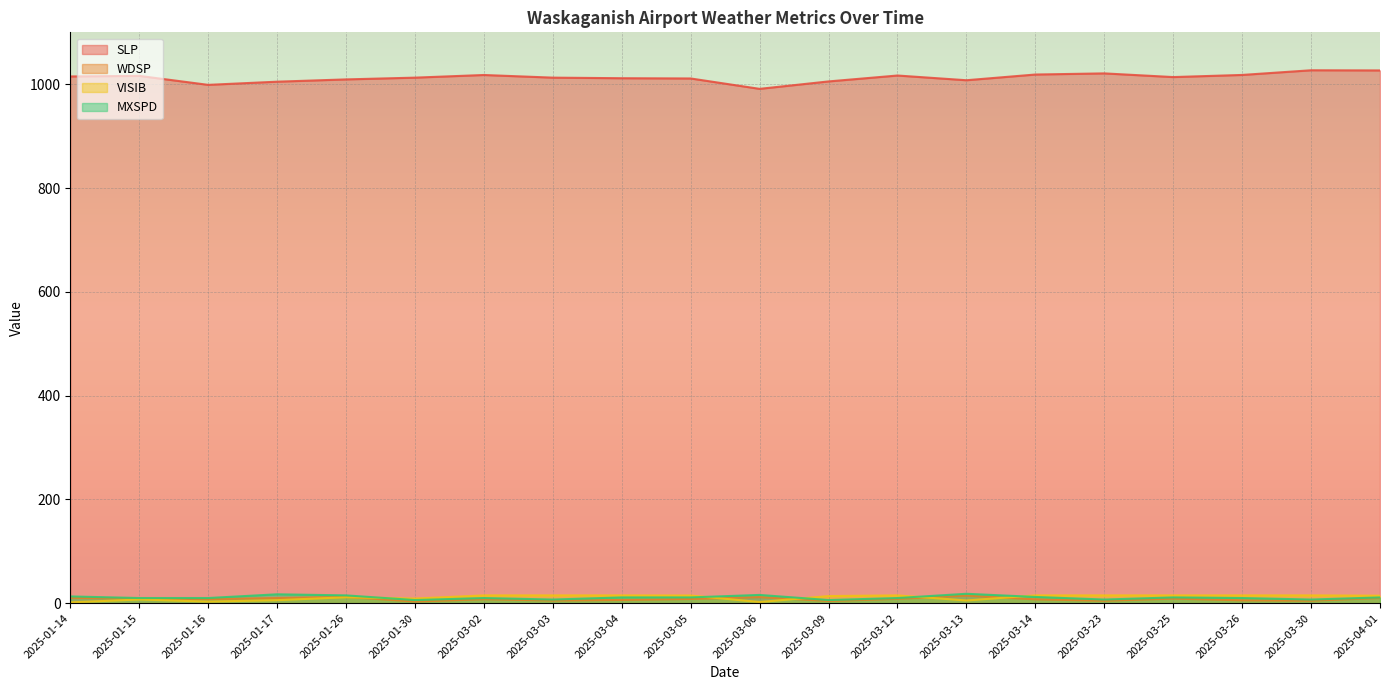

Does the chart display data point markers on the line(s)?

No